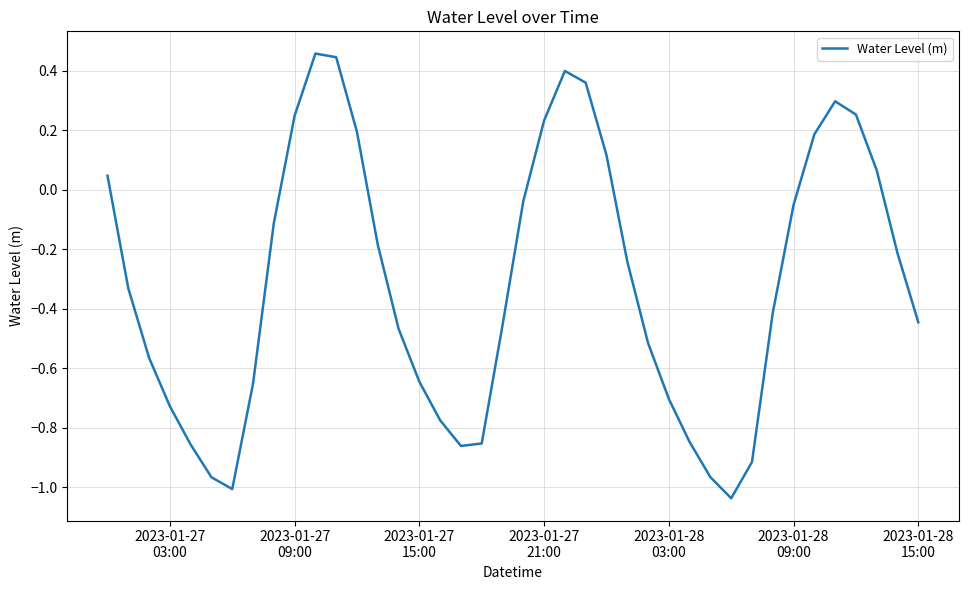

What is the sum of all values?

-12.6